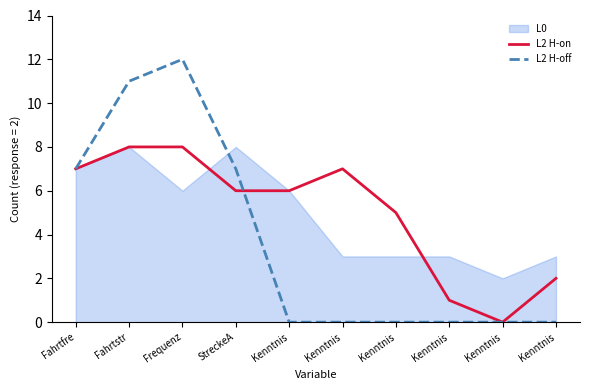

Which category has the lowest value across all series?

Kenntnis